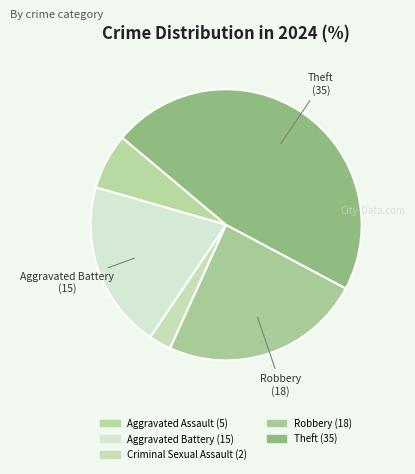

True or false: Robbery accounts for 24% of the total.

True